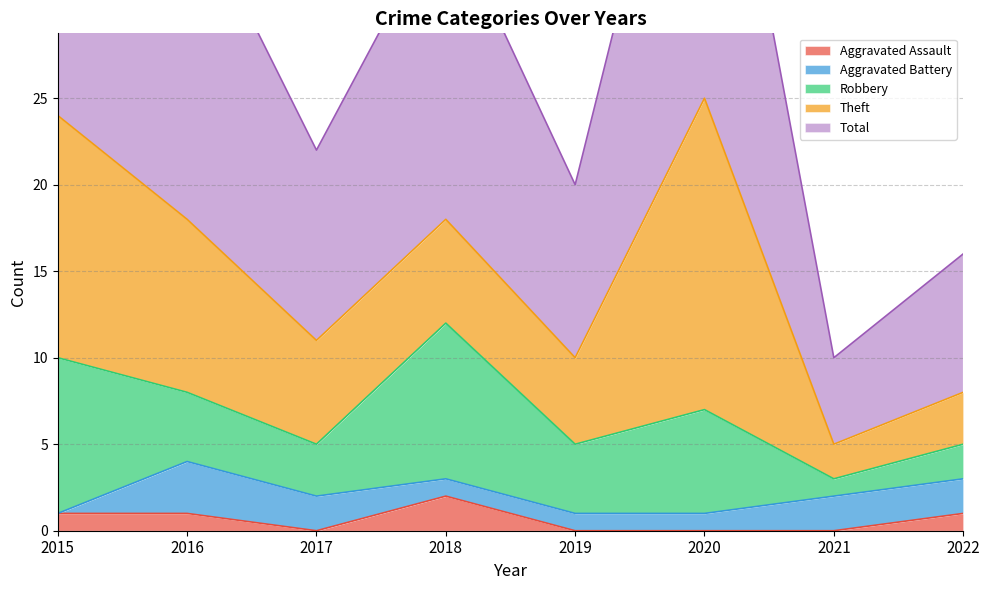

What is the difference between the highest and lowest values at 2016?

18